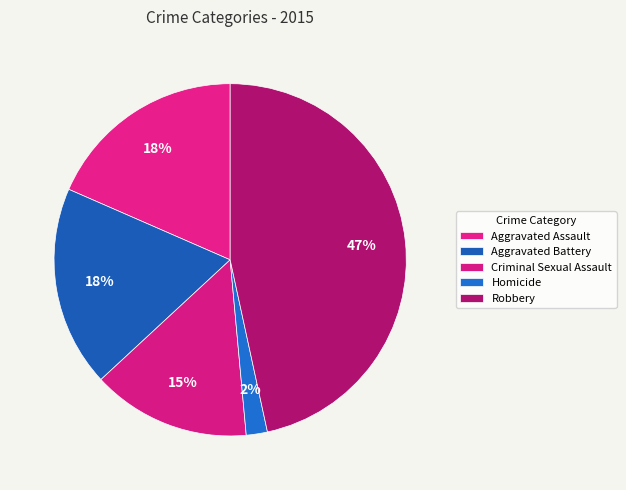

Rank the categories by value from highest to lowest.

Robbery, Aggravated Assault, Aggravated Battery, Criminal Sexual Assault, Homicide